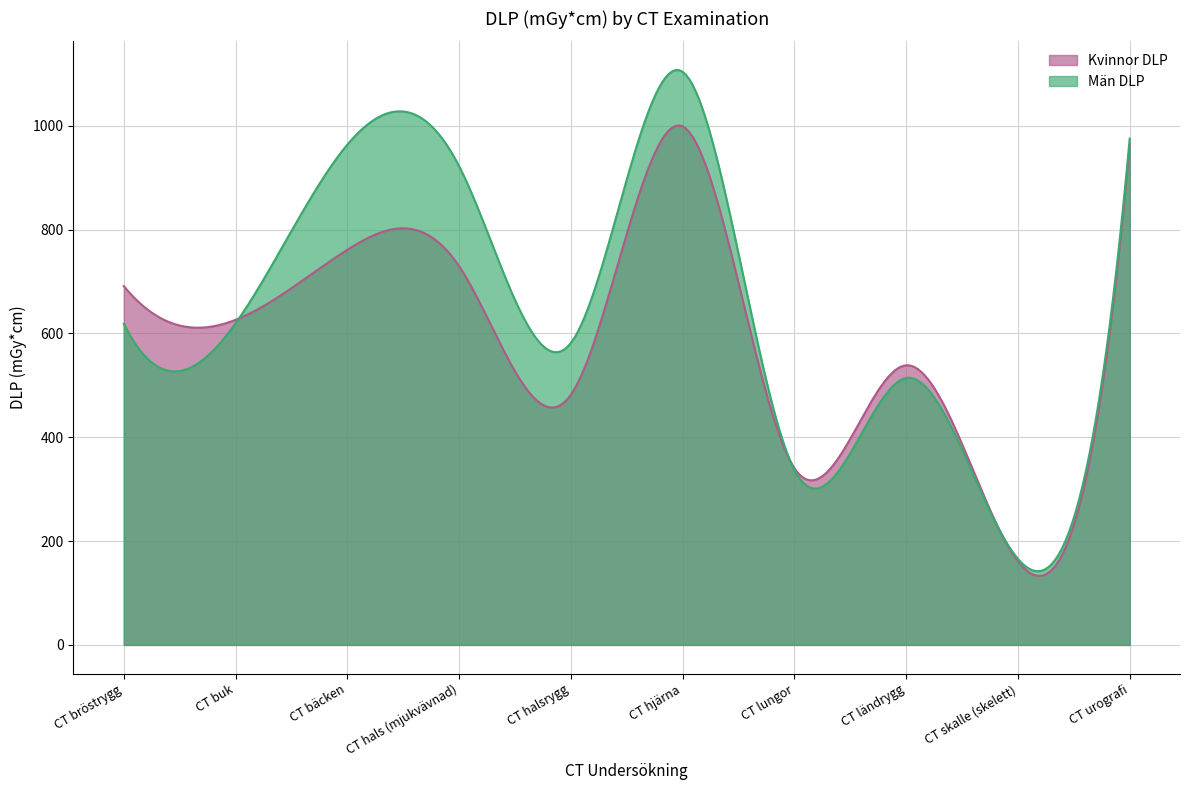

What position from the right is CT halsrygg?

6